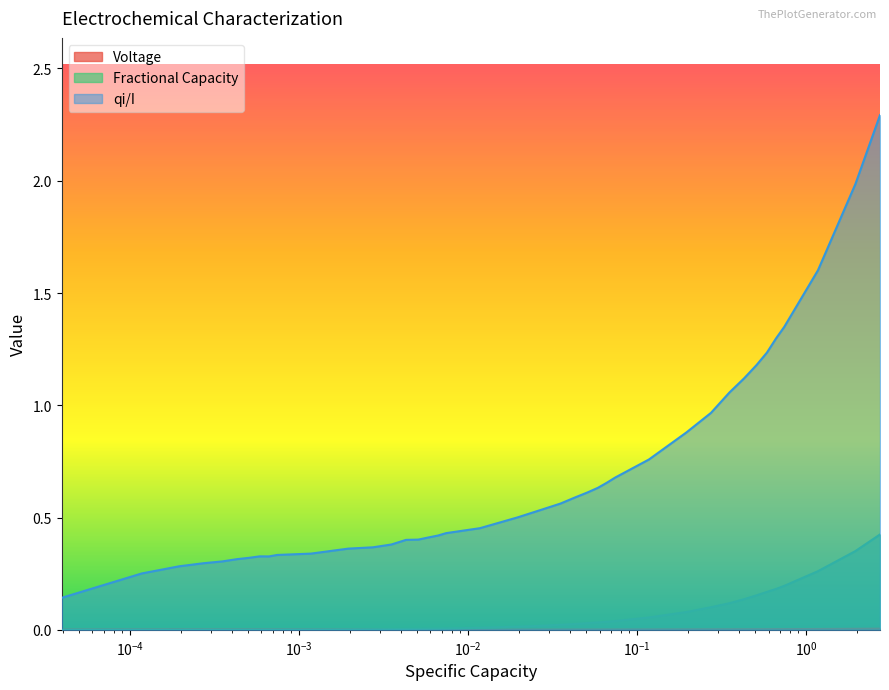

What is the highest value of the qi/I series?

2.3